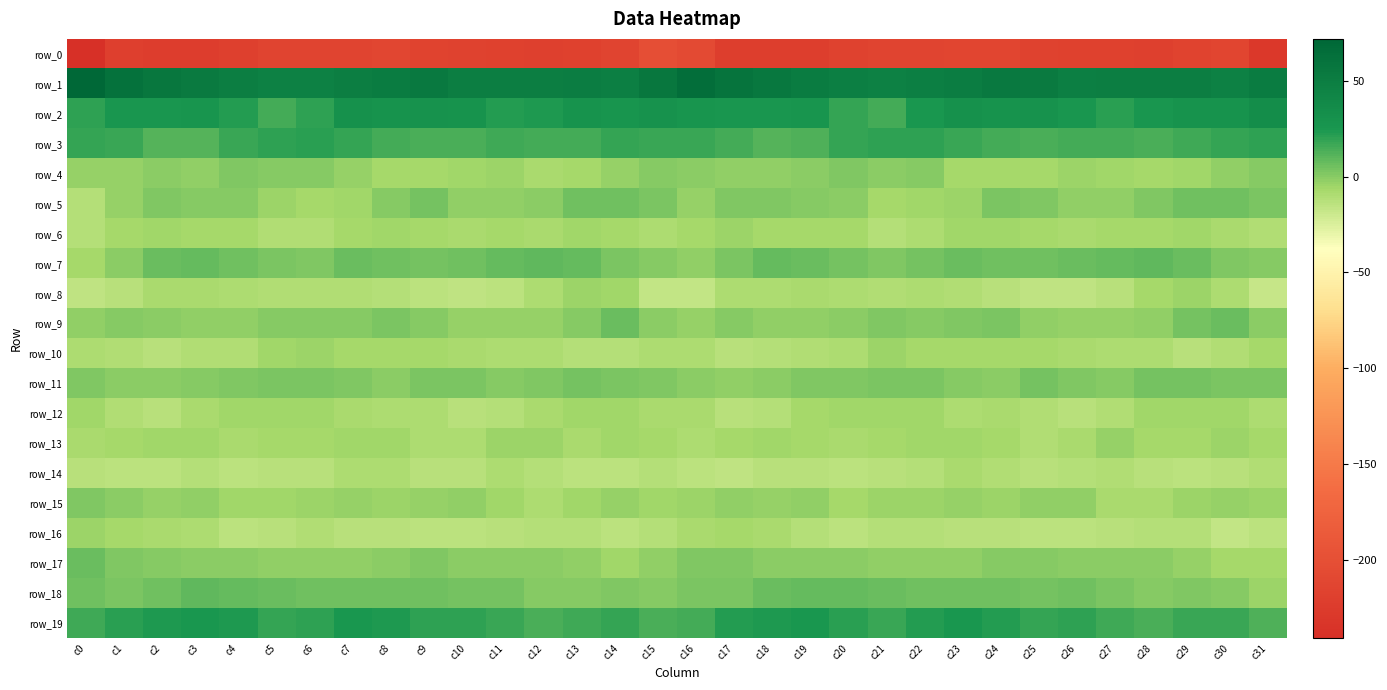

Reading left to right, extract all data points from this chart.

row_0: c0=-241.3	c1=-221.0	c2=-223.2	c3=-223.2	c4=-219.5	c5=-214.9	c6=-214.2	c7=-214.3	c8=-212.1	c9=-216.0	c10=-217.4	c11=-217.9	c12=-219.7	c13=-217.8	c14=-214.5	c15=-201.5	c16=-205.6	c17=-222.2	c18=-222.6	c19=-222.5	c20=-217.6	c21=-214.2	c22=-214.7	c23=-213.0	c24=-213.3	c25=-216.6	c26=-217.9	c27=-218.1	c28=-220.2	c29=-216.2	c30=-213.5	c31=-229.4
row_1: c0=72.2	c1=61.5	c2=57.2	c3=53.3	c4=49.1	c5=46.9	c6=47.0	c7=49.0	c8=52.3	c9=54.2	c10=49.4	c11=48.8	c12=49.7	c13=50.4	c14=47.9	c15=56.8	c16=64.9	c17=59.0	c18=55.9	c19=51.8	c20=47.6	c21=46.8	c22=47.7	c23=50.0	c24=53.7	c25=52.9	c26=48.6	c27=49.3	c28=49.9	c29=49.8	c30=47.3	c31=51.9
row_2: c0=20.6	c1=25.6	c2=26.1	c3=27.4	c4=22.2	c5=15.3	c6=20.2	c7=30.6	c8=29.2	c9=30.2	c10=28.1	c11=22.1	c12=23.8	c13=28.9	c14=27.9	c15=29.9	c16=26.9	c17=26.4	c18=26.3	c19=26.8	c20=18.6	c21=15.6	c22=24.9	c23=31.1	c24=29.0	c25=30.4	c26=25.8	c27=21.2	c28=26.5	c29=28.4	c30=28.8	c31=34.3
row_3: c0=18.3	c1=17.6	c2=11.8	c3=11.4	c4=17.3	c5=19.8	c6=20.9	c7=18.2	c8=15.6	c9=13.7	c10=14.2	c11=15.9	c12=14.8	c13=14.7	c14=18.6	c15=17.3	c16=17.3	c17=15.2	c18=10.9	c19=13.1	c20=18.6	c21=20.4	c22=20.3	c23=17.0	c24=15.0	c25=13.5	c26=14.8	c27=15.5	c28=14.3	c29=16.2	c30=19.3	c31=20.0
row_4: c0=-3.4	c1=-2.8	c2=-1.3	c3=-1.7	c4=1.5	c5=-0.1	c6=1.1	c7=-3.5	c8=-6.7	c9=-6.3	c10=-5.6	c11=-3.9	c12=-7.6	c13=-6.7	c14=-3.8	c15=0.6	c16=-1.3	c17=-1.6	c18=-1.5	c19=-0.8	c20=1.4	c21=-0.3	c22=0.9	c23=-6.3	c24=-6.3	c25=-6.4	c26=-4.3	c27=-5.7	c28=-7.5	c29=-6.1	c30=-1.7	c31=0.8
row_5: c0=-11.6	c1=-3.2	c2=2.1	c3=0.6	c4=0.6	c5=-4.4	c6=-7.0	c7=-5.2	c8=-0.1	c9=3.7	c10=-1.5	c11=-1.7	c12=-0.8	c13=4.8	c14=5.6	c15=3.0	c16=-2.9	c17=1.2	c18=1.5	c19=0.6	c20=-0.7	c21=-6.5	c22=-6.1	c23=-4.2	c24=2.6	c25=1.9	c26=-1.7	c27=-2.3	c28=1.4	c29=5.5	c30=5.3	c31=3.0
row_6: c0=-11.9	c1=-6.6	c2=-6.1	c3=-7.1	c4=-6.9	c5=-10.0	c6=-11.0	c7=-7.0	c8=-5.5	c9=-6.4	c10=-7.9	c11=-6.9	c12=-7.6	c13=-5.7	c14=-6.5	c15=-8.8	c16=-7.0	c17=-4.2	c18=-6.9	c19=-6.9	c20=-7.4	c21=-11.6	c22=-9.3	c23=-6.0	c24=-5.6	c25=-7.0	c26=-7.7	c27=-7.3	c28=-7.1	c29=-5.0	c30=-8.4	c31=-10.8
row_7: c0=-6.3	c1=-0.4	c2=6.4	c3=7.8	c4=4.8	c5=2.7	c6=2.2	c7=6.6	c8=5.8	c9=4.6	c10=5.9	c11=7.9	c12=8.7	c13=8.2	c14=3.2	c15=0.0	c16=-2.2	c17=2.6	c18=7.5	c19=6.9	c20=4.1	c21=1.7	c22=3.7	c23=7.0	c24=5.0	c25=4.9	c26=6.9	c27=8.0	c28=9.3	c29=6.3	c30=1.8	c31=0.7
row_8: c0=-15.4	c1=-12.4	c2=-8.4	c3=-8.6	c4=-8.7	c5=-10.6	c6=-9.9	c7=-9.9	c8=-12.2	c9=-14.4	c10=-15.7	c11=-14.4	c12=-9.8	c13=-4.1	c14=-6.1	c15=-16.3	c16=-16.5	c17=-9.8	c18=-9.0	c19=-8.0	c20=-9.6	c21=-10.7	c22=-9.3	c23=-11.1	c24=-13.0	c25=-15.2	c26=-15.1	c27=-13.5	c28=-6.8	c29=-4.5	c30=-9.0	c31=-17.3
row_9: c0=-2.2	c1=0.8	c2=-1.3	c3=-1.9	c4=-2.0	c5=0.8	c6=0.9	c7=0.6	c8=2.7	c9=0.2	c10=-3.0	c11=-3.8	c12=-3.0	c13=0.8	c14=7.0	c15=-1.3	c16=-3.0	c17=0.4	c18=-1.6	c19=-2.2	c20=-0.9	c21=1.2	c22=0.3	c23=1.5	c24=2.3	c25=-1.6	c26=-3.1	c27=-3.7	c28=-2.2	c29=3.9	c30=6.1	c31=-1.2
row_10: c0=-9.3	c1=-10.2	c2=-13.1	c3=-10.9	c4=-10.6	c5=-5.8	c6=-4.8	c7=-7.4	c8=-7.3	c9=-7.1	c10=-7.8	c11=-9.3	c12=-9.3	c13=-12.0	c14=-11.6	c15=-9.5	c16=-9.0	c17=-12.6	c18=-12.0	c19=-10.8	c20=-9.4	c21=-4.2	c22=-6.3	c23=-7.4	c24=-7.2	c25=-7.1	c26=-8.5	c27=-9.4	c28=-9.8	c29=-12.5	c30=-10.2	c31=-7.1
row_11: c0=2.3	c1=-0.2	c2=-1.3	c3=1.0	c4=2.1	c5=2.6	c6=3.5	c7=2.0	c8=-0.4	c9=2.5	c10=3.3	c11=0.6	c12=2.3	c13=4.3	c14=2.9	c15=1.1	c16=-0.3	c17=-2.5	c18=-0.2	c19=1.7	c20=2.2	c21=3.0	c22=3.5	c23=0.7	c24=-0.2	c25=4.1	c26=1.6	c27=1.0	c28=3.7	c29=3.6	c30=3.3	c31=2.7
row_12: c0=-6.2	c1=-10.7	c2=-13.4	c3=-8.3	c4=-5.4	c5=-5.7	c6=-5.2	c7=-8.6	c8=-9.0	c9=-9.5	c10=-12.4	c11=-11.3	c12=-7.8	c13=-5.2	c14=-5.7	c15=-8.1	c16=-8.2	c17=-13.1	c18=-12.1	c19=-6.3	c20=-5.8	c21=-5.5	c22=-5.7	c23=-9.8	c24=-8.5	c25=-10.9	c26=-12.5	c27=-10.3	c28=-6.1	c29=-5.4	c30=-6.1	c31=-9.5
row_13: c0=-8.1	c1=-6.7	c2=-5.8	c3=-6.1	c4=-7.9	c5=-6.8	c6=-6.8	c7=-5.2	c8=-6.1	c9=-8.7	c10=-9.9	c11=-4.5	c12=-4.4	c13=-8.2	c14=-5.2	c15=-7.1	c16=-9.8	c17=-7.1	c18=-5.4	c19=-7.2	c20=-7.8	c21=-6.7	c22=-5.9	c23=-5.4	c24=-6.9	c25=-10.0	c26=-8.1	c27=-3.4	c28=-6.4	c29=-7.5	c30=-4.6	c31=-7.0
row_14: c0=-12.6	c1=-14.1	c2=-14.1	c3=-12.0	c4=-14.1	c5=-13.1	c6=-12.9	c7=-9.5	c8=-8.9	c9=-12.6	c10=-12.4	c11=-9.8	c12=-12.1	c13=-14.7	c14=-13.6	c15=-11.9	c16=-14.1	c17=-15.3	c18=-13.1	c19=-12.5	c20=-14.4	c21=-12.7	c22=-12.2	c23=-8.2	c24=-10.4	c25=-13.0	c26=-11.3	c27=-10.1	c28=-13.4	c29=-14.6	c30=-12.7	c31=-10.5
row_15: c0=1.5	c1=-0.1	c2=-3.2	c3=-1.6	c4=-5.6	c5=-5.2	c6=-4.3	c7=-3.2	c8=-4.3	c9=-2.8	c10=-1.4	c11=-5.4	c12=-9.4	c13=-6.1	c14=-3.4	c15=-5.3	c16=-4.5	c17=-1.8	c18=-3.4	c19=-1.7	c20=-7.0	c21=-3.8	c22=-4.7	c23=-2.9	c24=-4.4	c25=-1.8	c26=-2.2	c27=-7.7	c28=-8.6	c29=-4.7	c30=-3.7	c31=-4.5
row_16: c0=-4.5	c1=-7.4	c2=-7.8	c3=-9.8	c4=-14.0	c5=-13.0	c6=-11.0	c7=-12.9	c8=-12.6	c9=-13.6	c10=-14.4	c11=-13.5	c12=-11.7	c13=-11.6	c14=-14.2	c15=-12.2	c16=-8.5	c17=-7.2	c18=-8.6	c19=-11.3	c20=-14.6	c21=-11.4	c22=-12.0	c23=-13.1	c24=-12.5	c25=-14.2	c26=-14.3	c27=-12.6	c28=-11.6	c29=-11.8	c30=-16.1	c31=-14.5
row_17: c0=7.1	c1=2.3	c2=0.3	c3=-0.4	c4=-0.2	c5=-2.4	c6=-2.0	c7=-1.7	c8=-0.9	c9=1.3	c10=-0.8	c11=-0.9	c12=-0.9	c13=-1.4	c14=-5.5	c15=-1.8	c16=2.1	c17=1.4	c18=-0.2	c19=-0.4	c20=-1.1	c21=-2.2	c22=-1.9	c23=-1.7	c24=-0.1	c25=0.8	c26=-1.1	c27=-0.9	c28=-0.6	c29=-2.8	c30=-6.9	c31=-6.3
row_18: c0=5.3	c1=3.2	c2=5.6	c3=8.5	c4=7.7	c5=7.2	c6=5.8	c7=5.8	c8=5.7	c9=5.5	c10=4.8	c11=4.5	c12=0.8	c13=0.9	c14=1.2	c15=0.5	c16=2.4	c17=3.4	c18=7.0	c19=8.2	c20=7.4	c21=7.1	c22=5.4	c23=5.8	c24=5.9	c25=4.6	c26=5.3	c27=3.1	c28=0.4	c29=1.3	c30=0.1	c31=-4.5
row_19: c0=16.3	c1=21.5	c2=23.3	c3=24.5	c4=23.4	c5=19.0	c6=19.6	c7=24.9	c8=23.9	c9=19.6	c10=20.3	c11=17.8	c12=14.4	c13=15.8	c14=18.2	c15=13.5	c16=15.0	c17=22.7	c18=23.2	c19=24.7	c20=21.7	c21=18.2	c22=21.9	c23=25.3	c24=22.3	c25=19.0	c26=20.1	c27=16.2	c28=14.1	c29=17.7	c30=17.2	c31=12.6